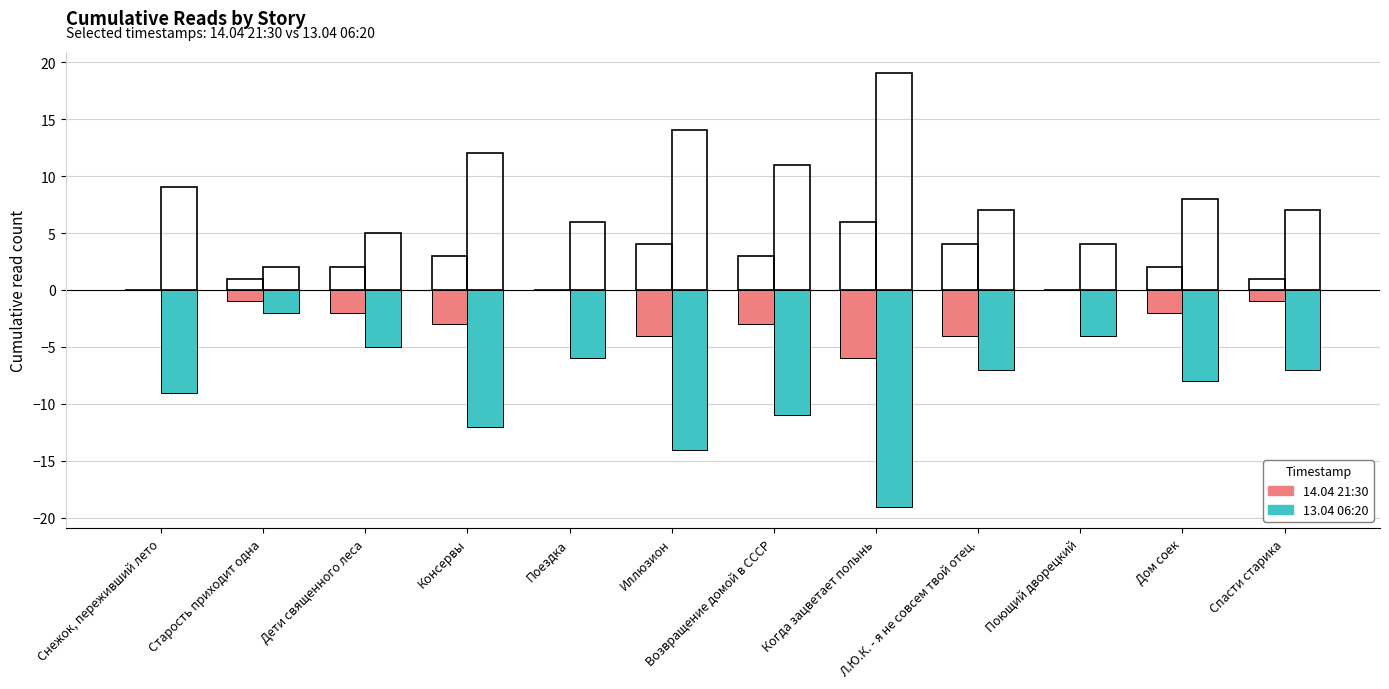

True or false: 14.04 21:30 has a value of -9 at Когда зацветает полынь.

False